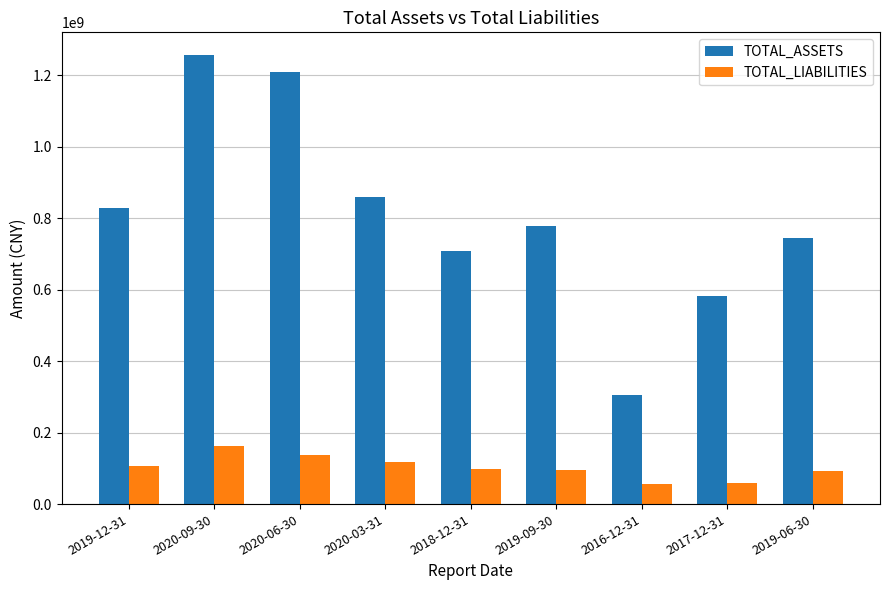

What is the difference between the TOTAL_LIABILITIES values at 2019-06-30 and 2017-12-31?

34033755.2